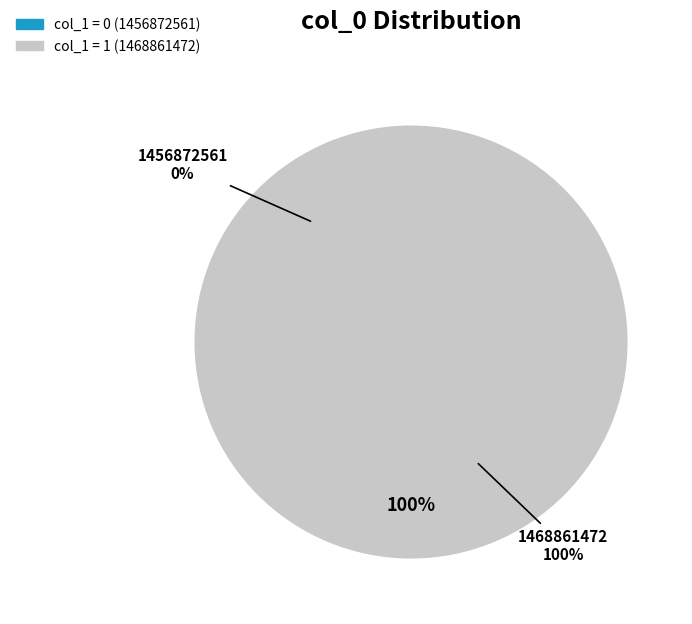

To the nearest percent, what is the difference between the 1468861472 and 1456872561 slice percentages?

100%